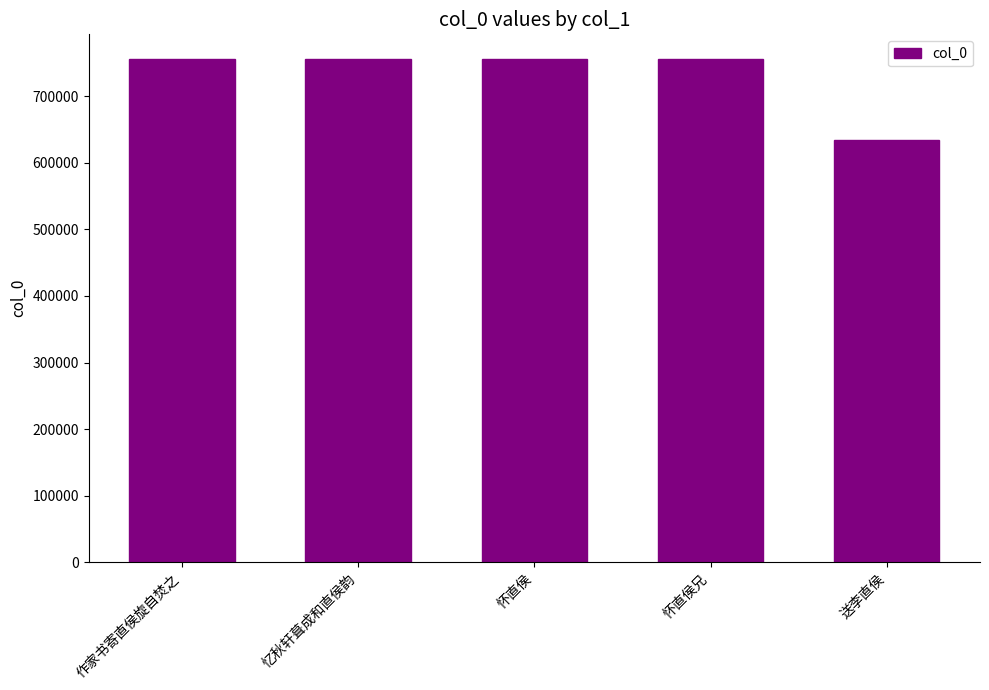

What is the difference between the second highest and minimum values?

121480